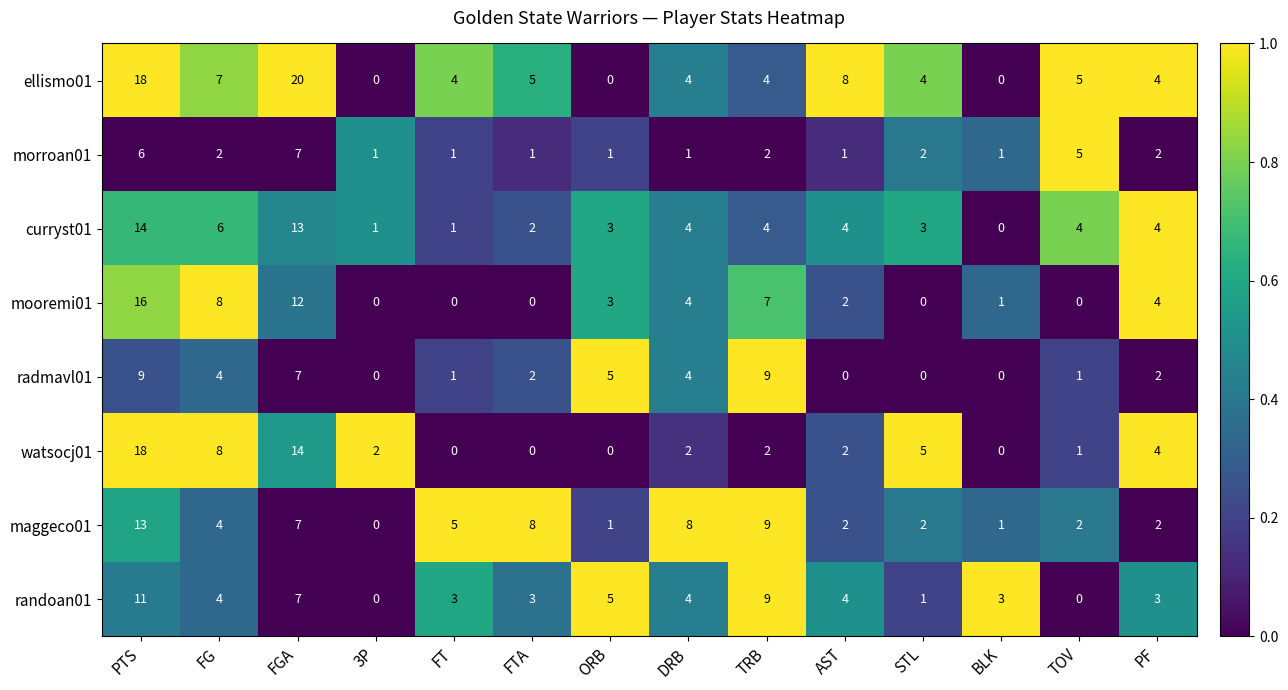

Count the number of data series in this chart.

8